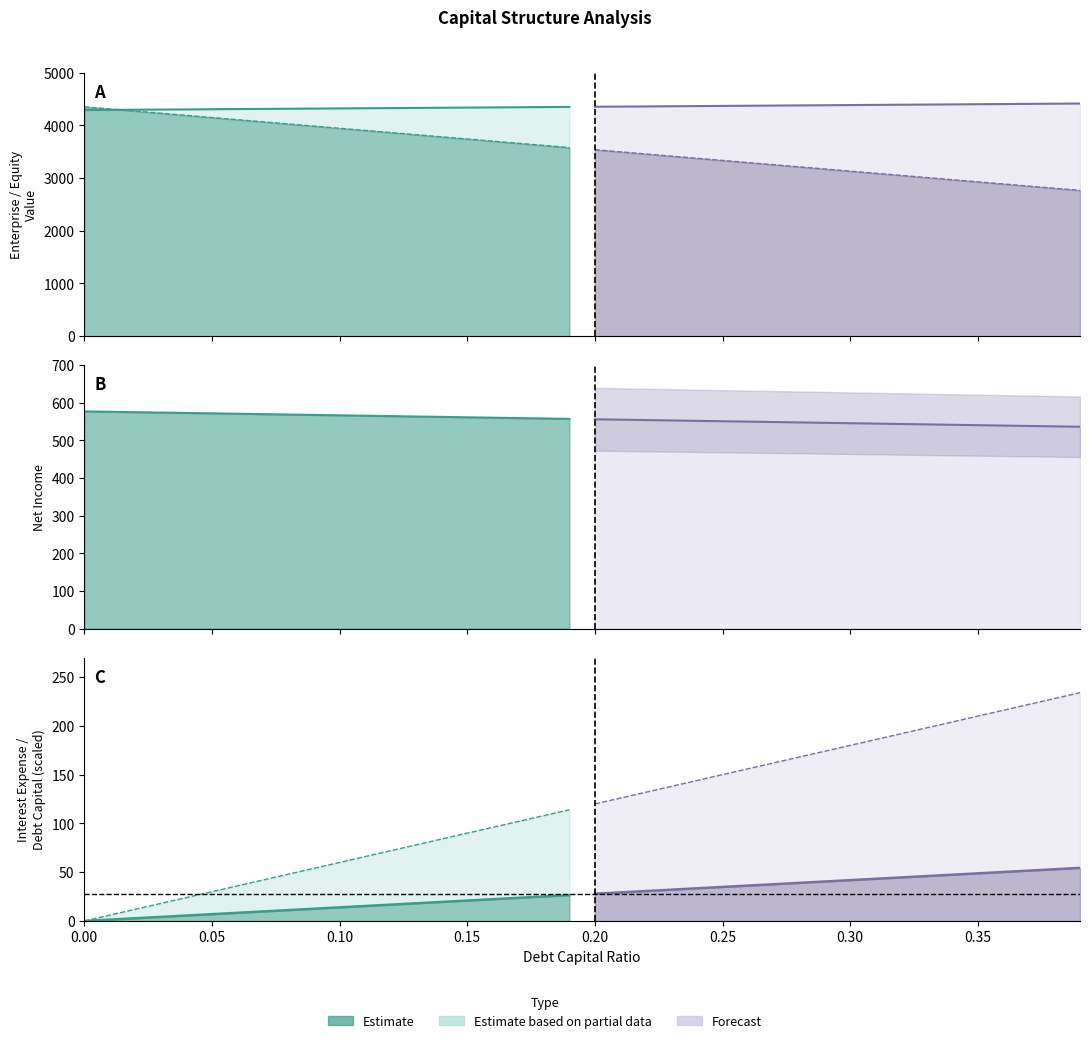

True or false: equity_value and interest_expense intersect in this chart.

False